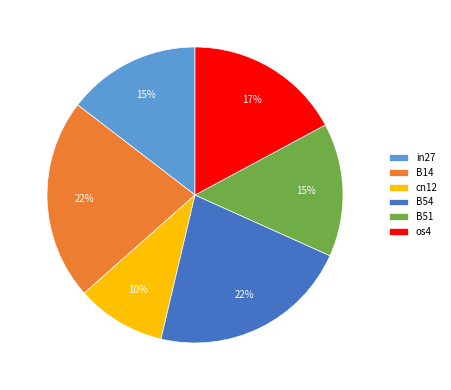

To the nearest percent, what is the difference between the os4 and cn12 slice percentages?

7%